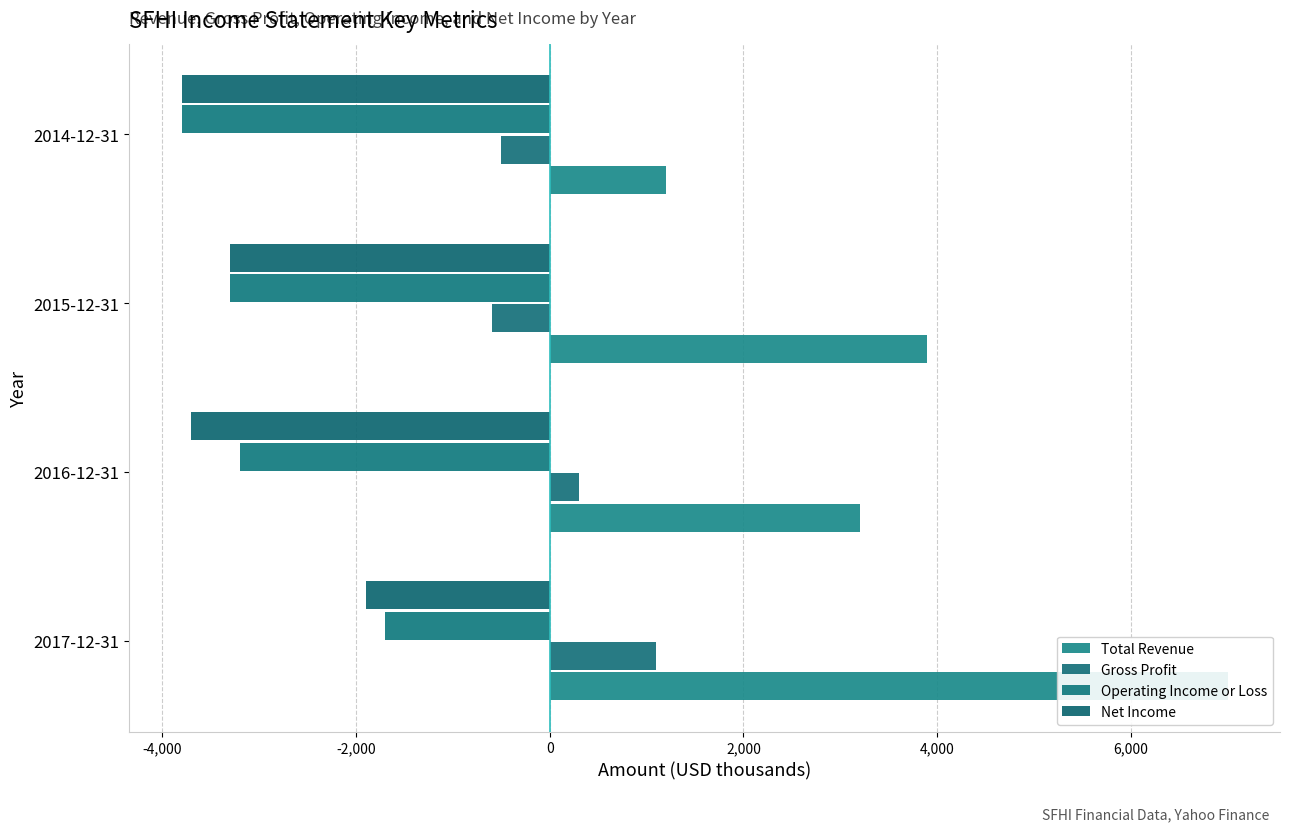

What is the difference between the maximum and minimum values in the Operating Income or Loss series?

2100